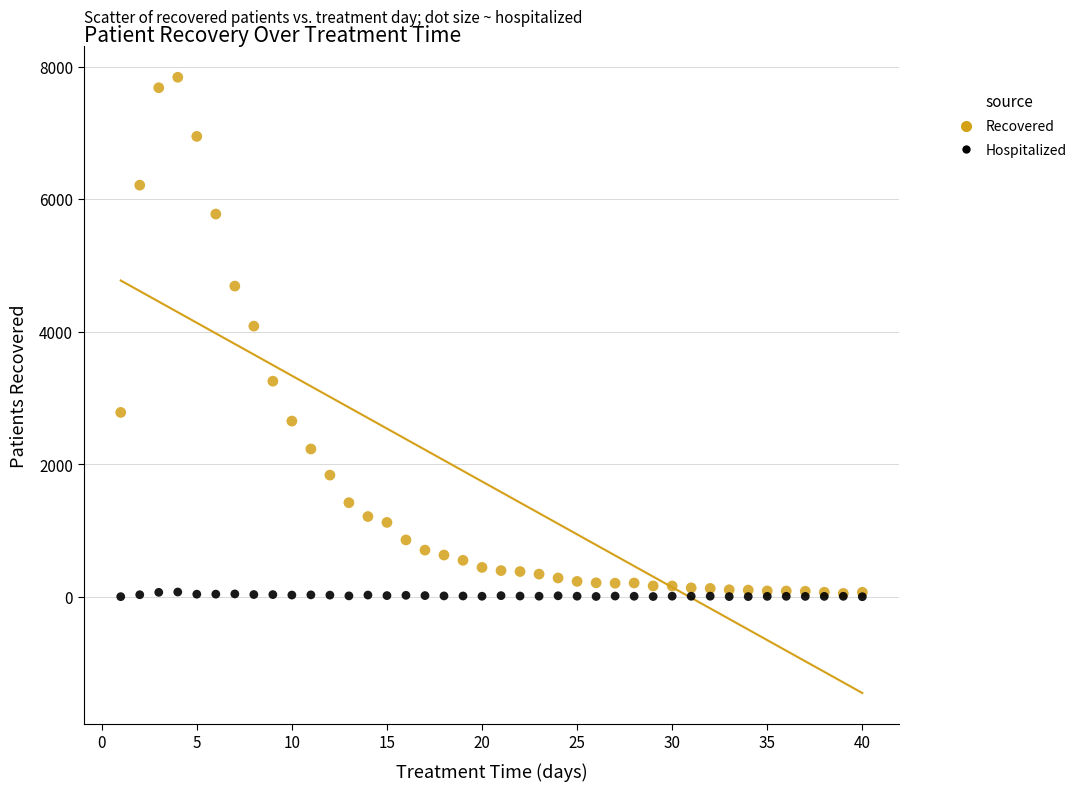

Across all series, what Y value is closest to 3919?

4083